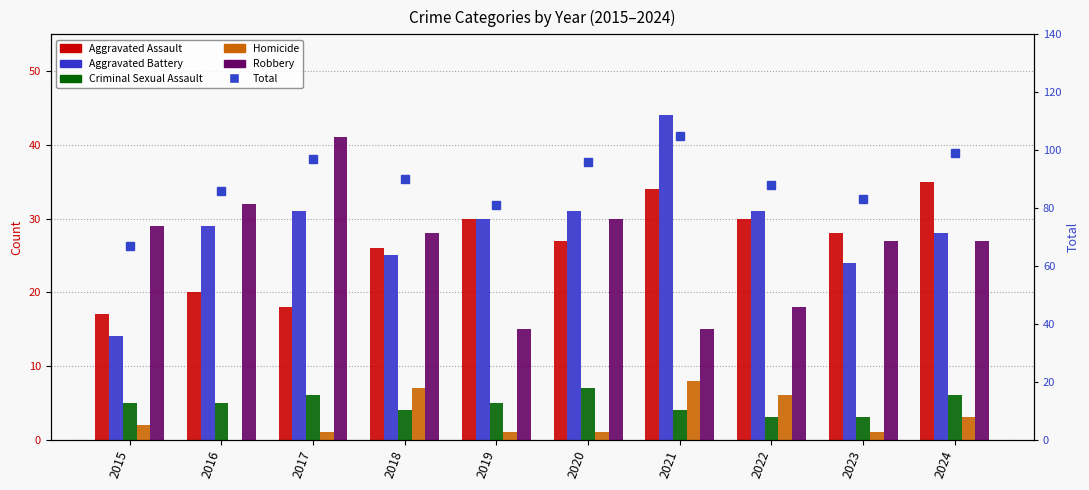

Between 2015 and 2017, which series saw the biggest shift?

Total